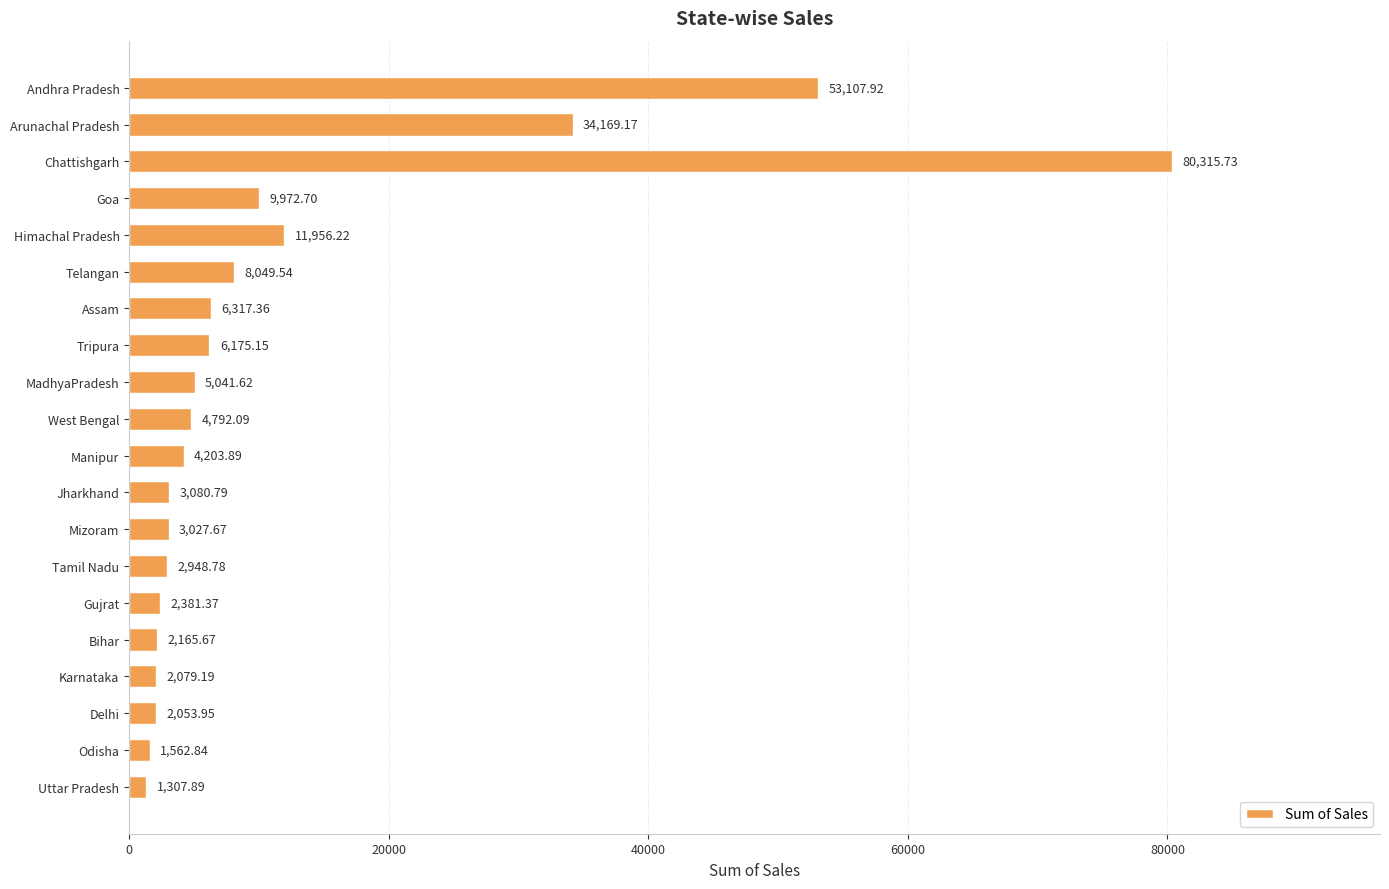

What is the minimum value shown in the chart?

1307.9